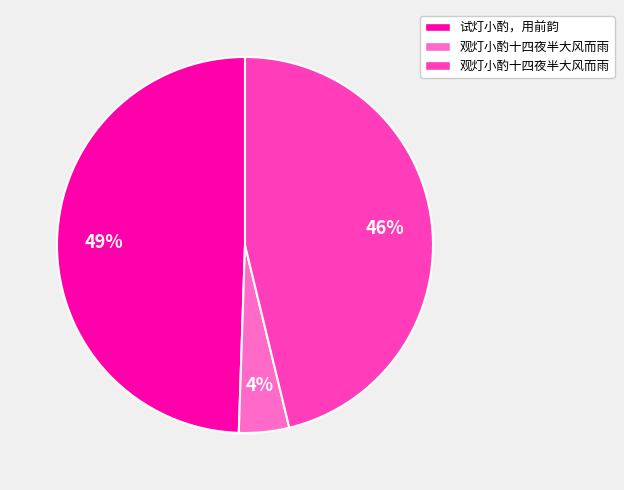

To the nearest percent, what is the average slice percentage?

33%